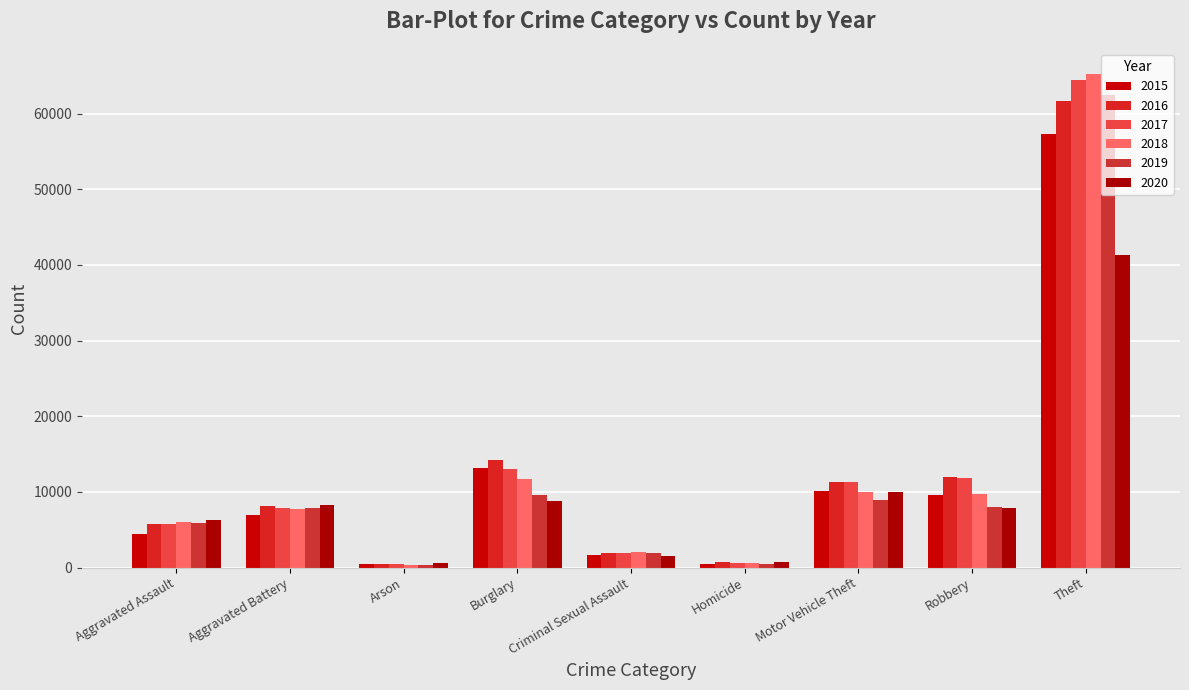

What value does the 2018 series have at Motor Vehicle Theft, to the nearest 100?

10000